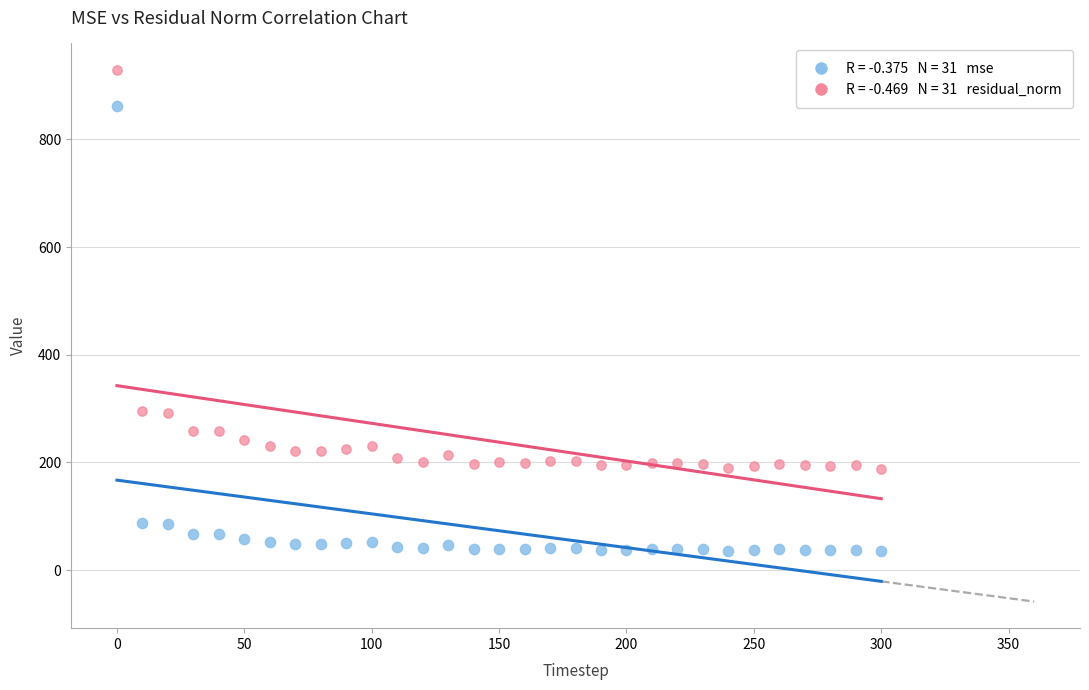

Across all data points, what is the range of X values (max minus min)?

300.0